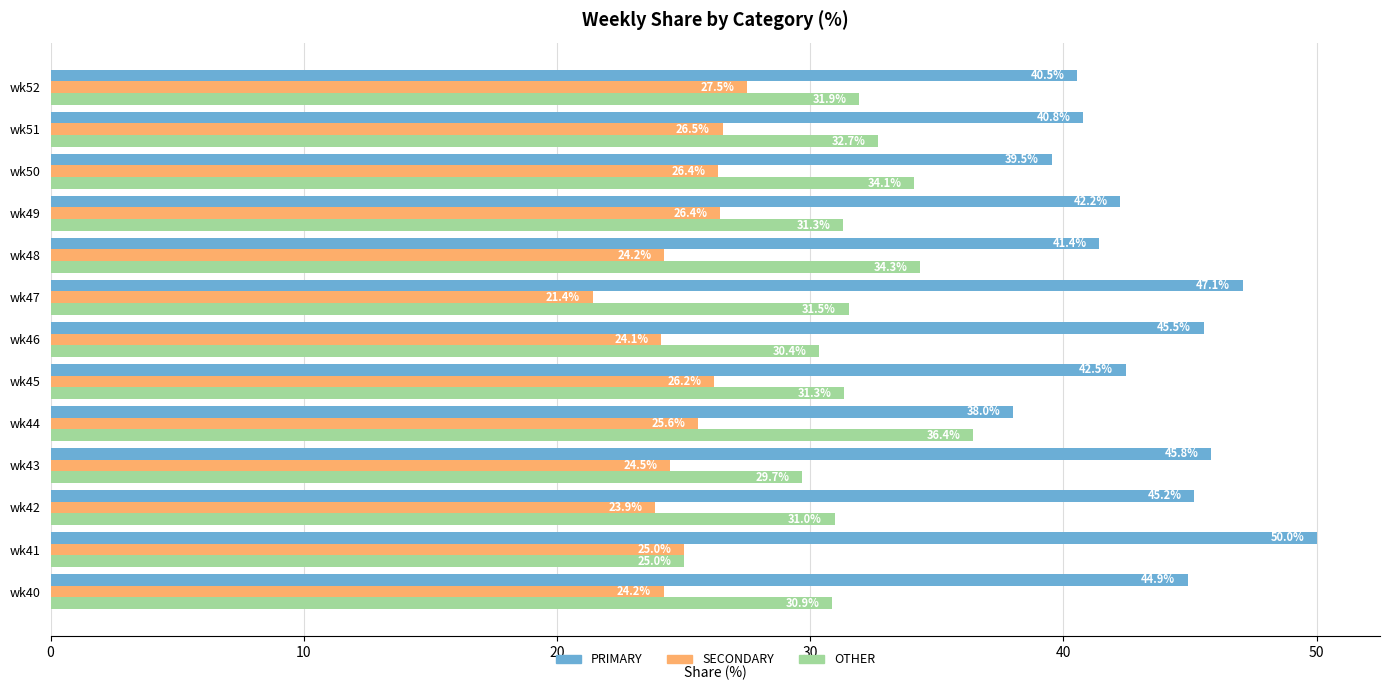

What is the smallest value displayed?

21.4